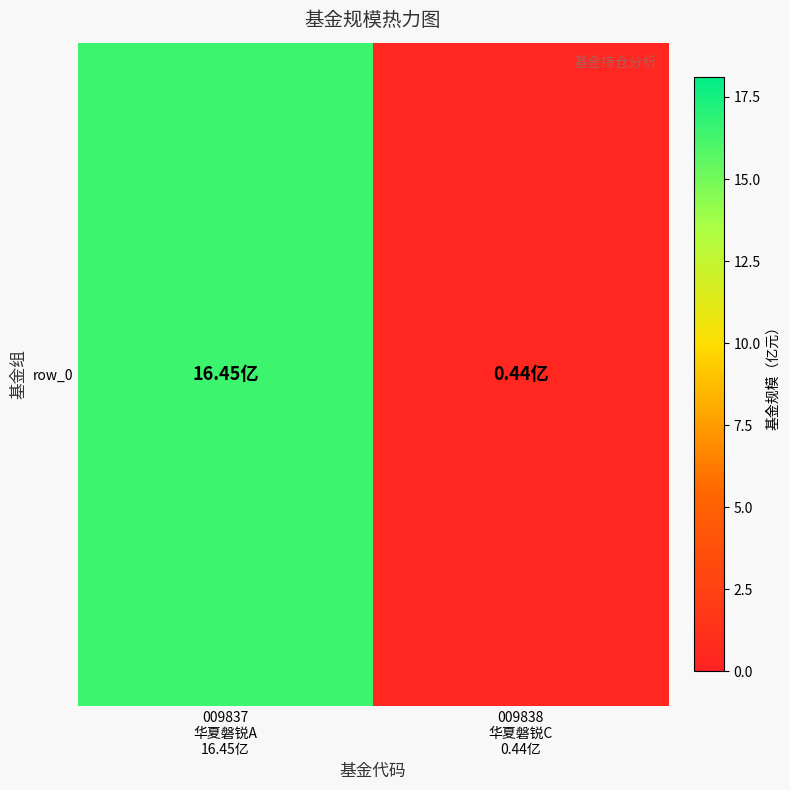

Rank the categories by value from lowest to highest.

009838
华夏磐锐C
0.44亿, 009837
华夏磐锐A
16.45亿